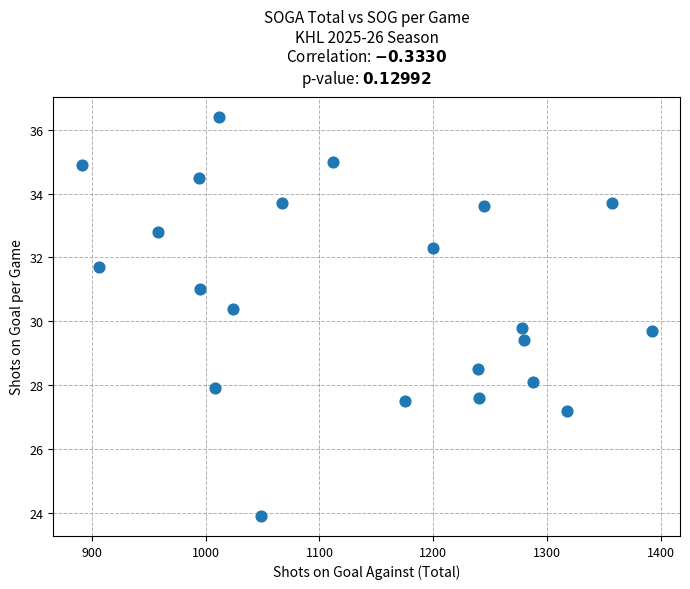

What is the range of X values (max minus min)?

501.0